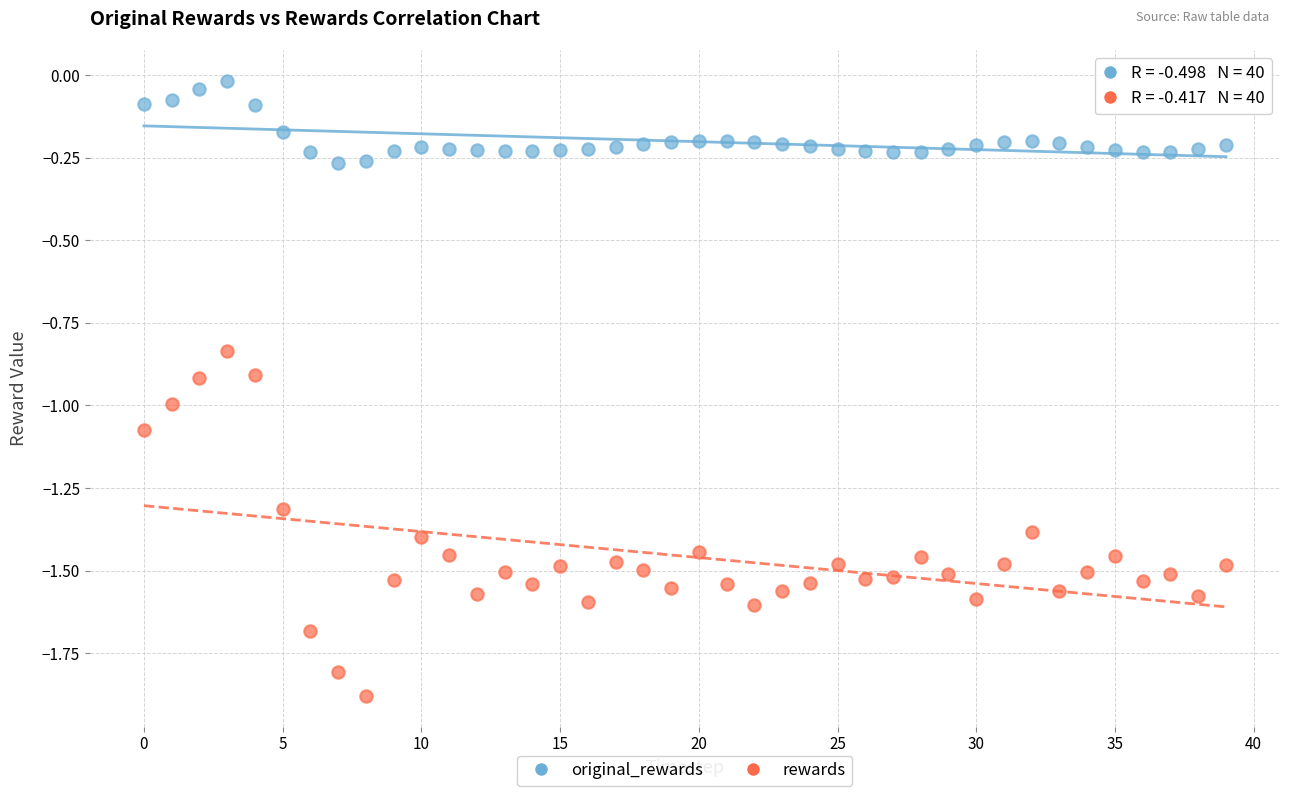

What are all the series names shown in the legend?

original_rewards, rewards